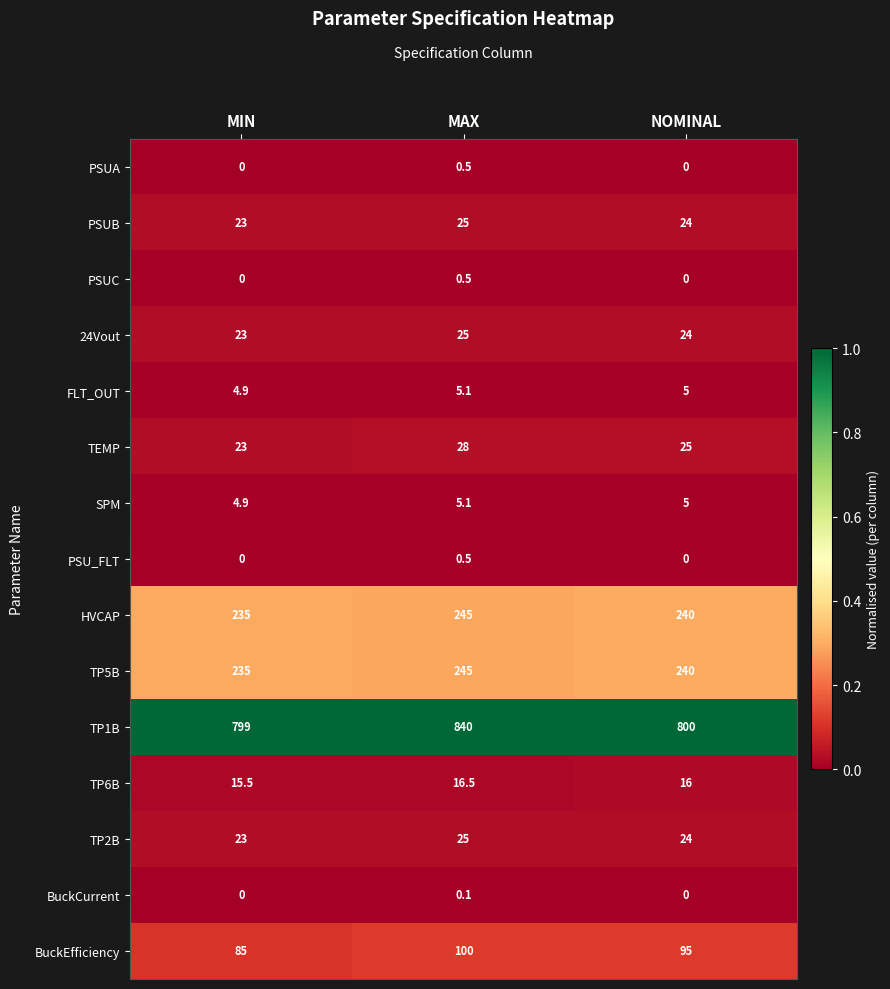

What is the difference between the highest and lowest values at MIN?

799.0